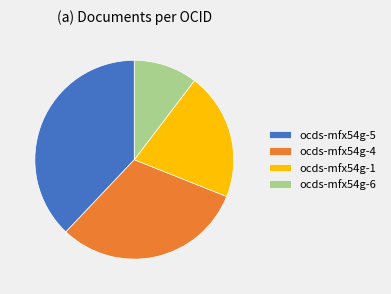

Which has a higher value, ocds-mfx54g-1 or ocds-mfx54g-4?

ocds-mfx54g-4